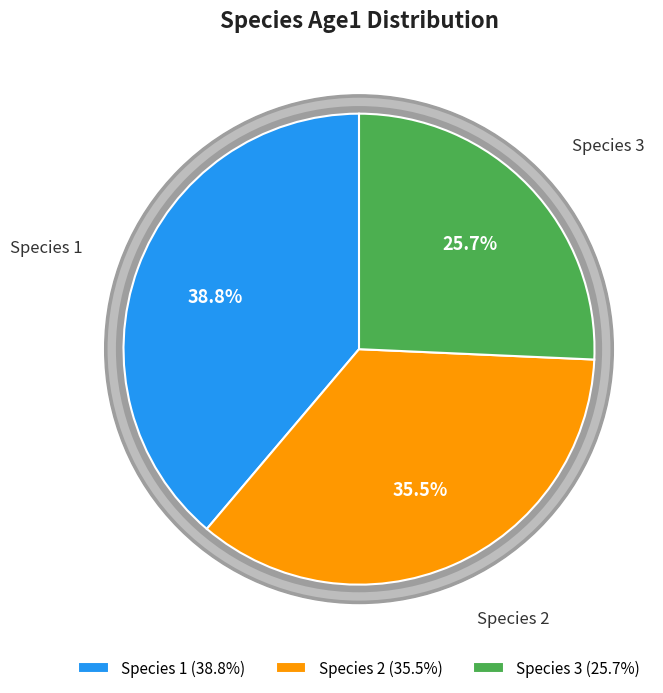

Count the number of slices in the pie.

3